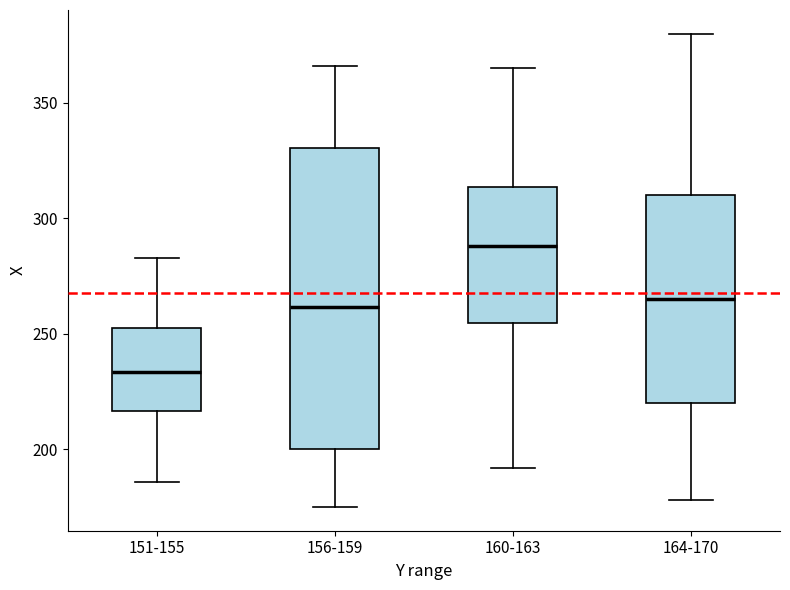

Reading left to right, read every box against the y-axis: the position of its median line, the range the box covers, and the ends of its whiskers. The values are not printed on the chart, so give them approximately, as read against the axis.

151-155: median 235, box 215 to 255, whiskers 185 to 285
156-159: median 260, box 200 to 330, whiskers 175 to 365
160-163: median 290, box 255 to 315, whiskers 190 to 365
164-170: median 265, box 220 to 310, whiskers 180 to 380